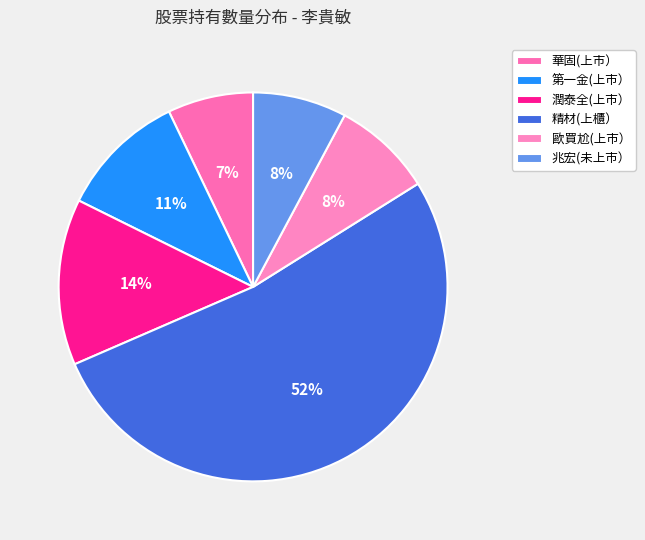

How many slices are in this pie chart?

6